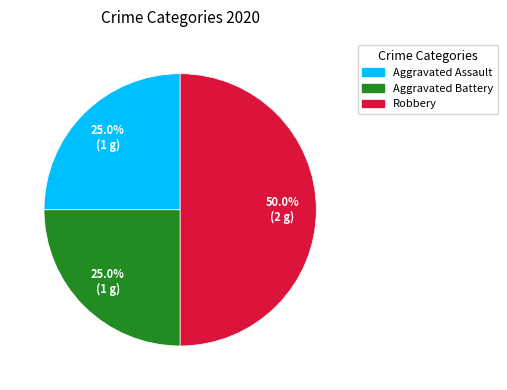

True or false: Aggravated Assault accounts for 40% of the total.

False